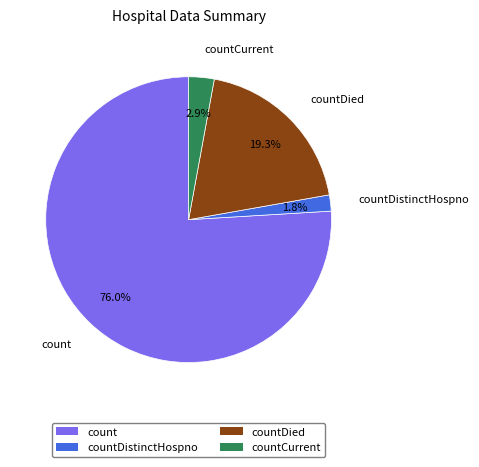

To the nearest percent, what is the average slice percentage?

25%